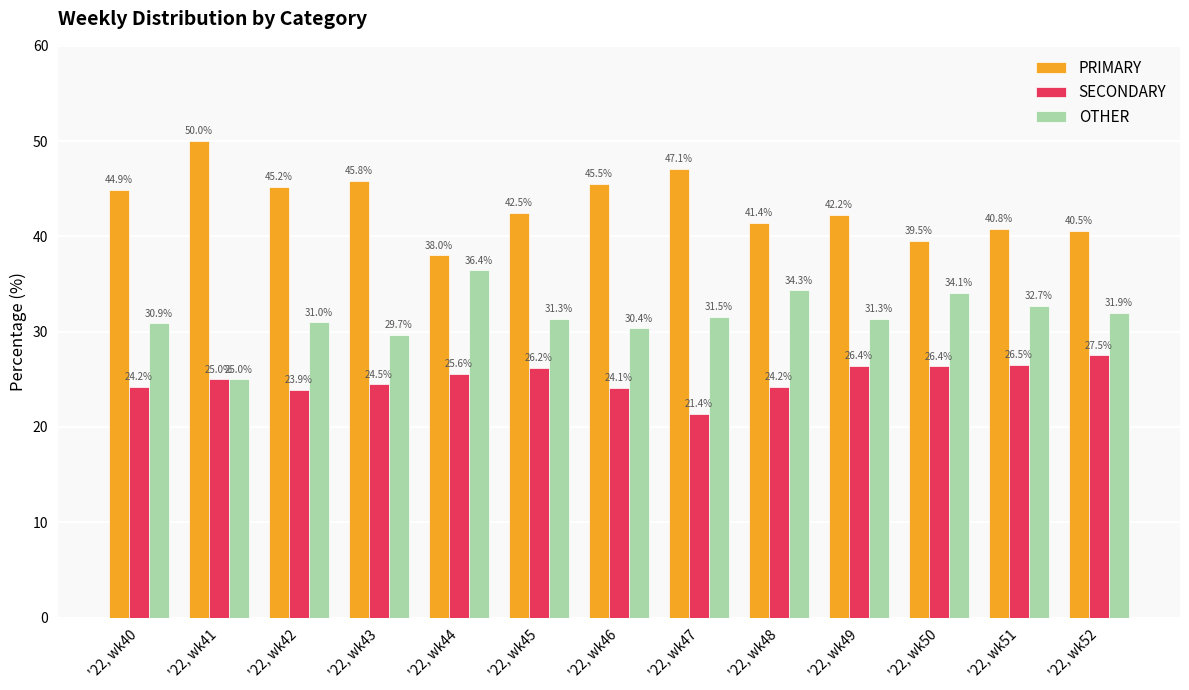

Rank the series by their average value, from highest to lowest.

PRIMARY, OTHER, SECONDARY